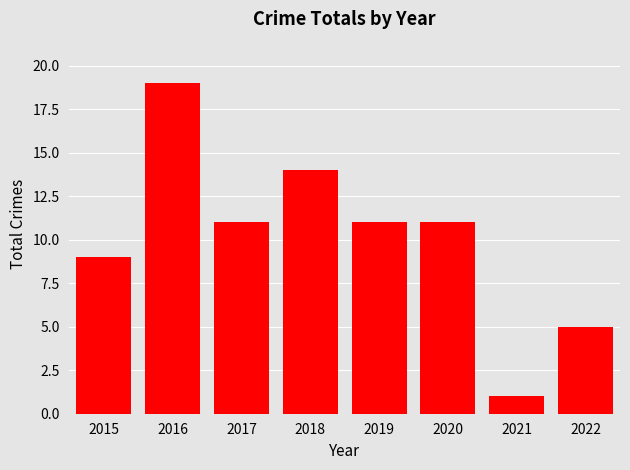

True or false: the data shows 19 at 2016.

True